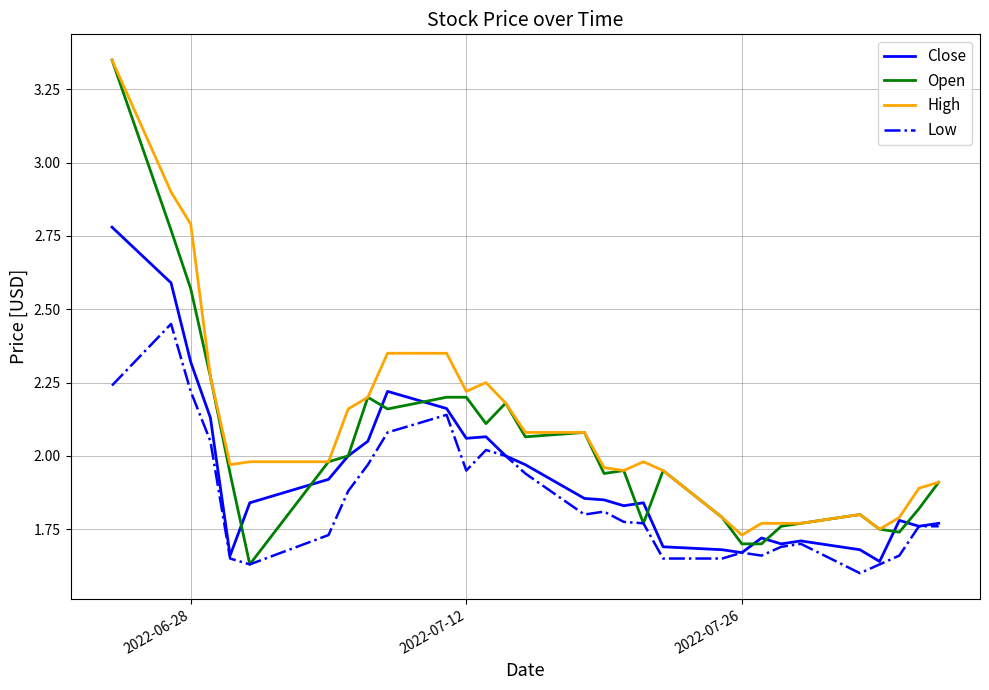

Which series has the largest total across all categories?

High